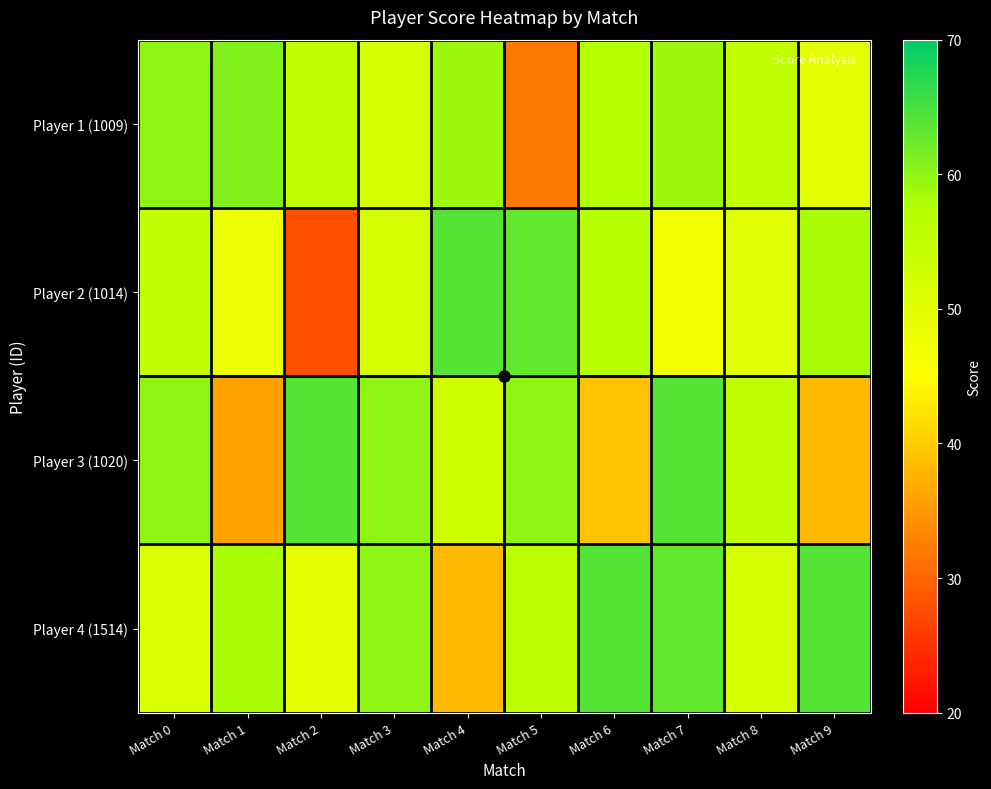

What is the greatest value displayed?

64